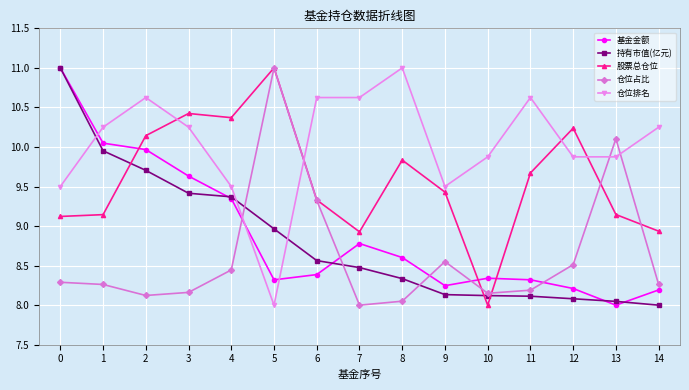

Which category has the lowest value in the 持有市值(亿元) series?

14